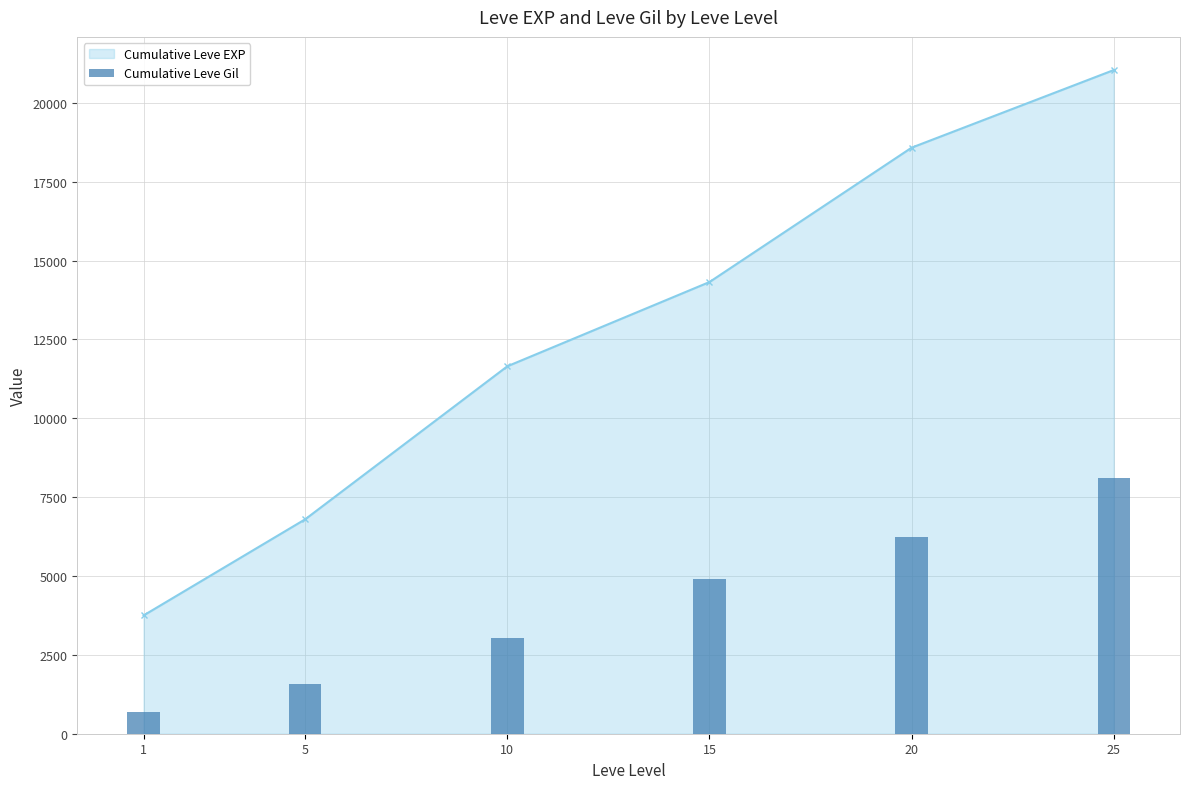

Are the bars horizontal?

No